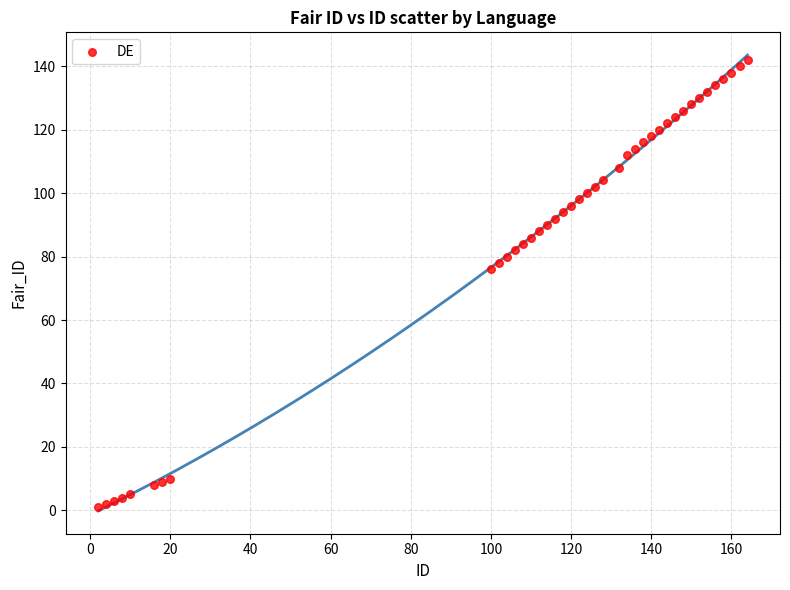

What Y value in the scatter plot is closest to 71?

76